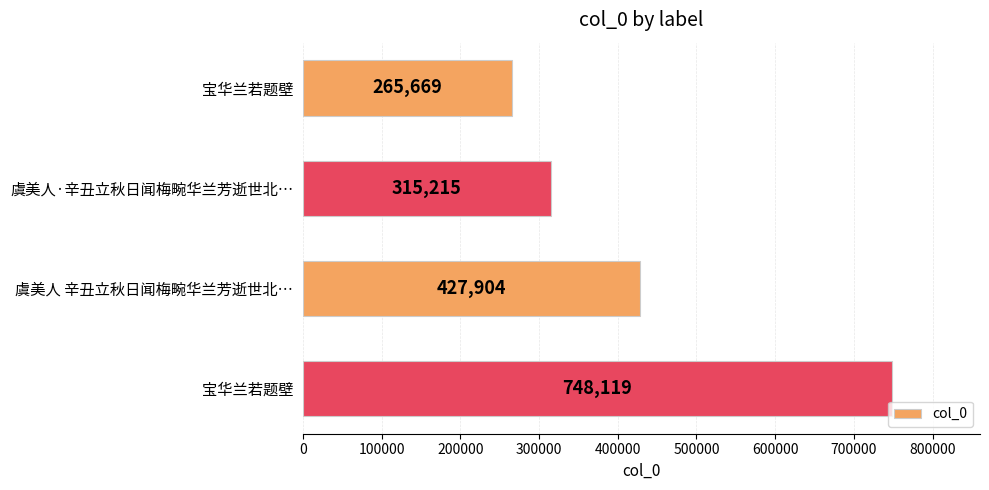

Count the number of categories in the chart.

4